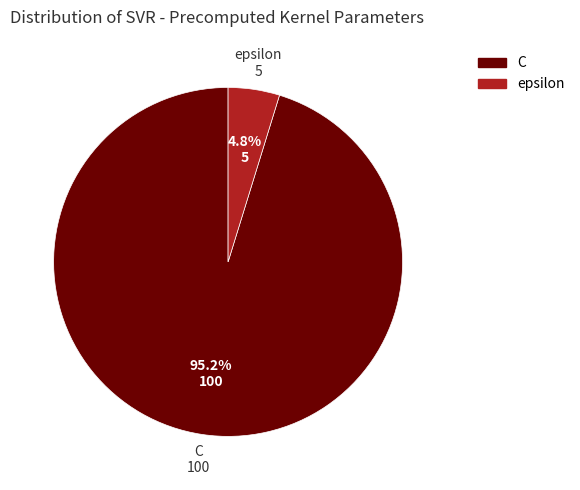

What percentage is the epsilon slice, to the nearest percent?

5%